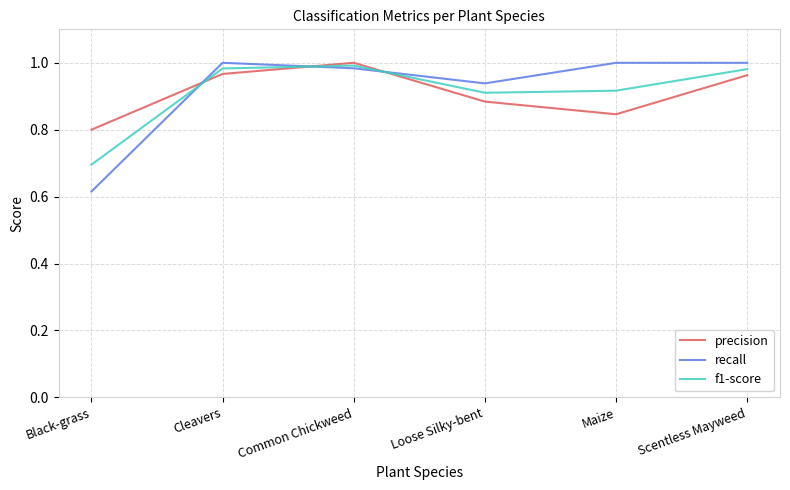

Rank the series at Black-grass from lowest to highest value.

recall, f1-score, precision